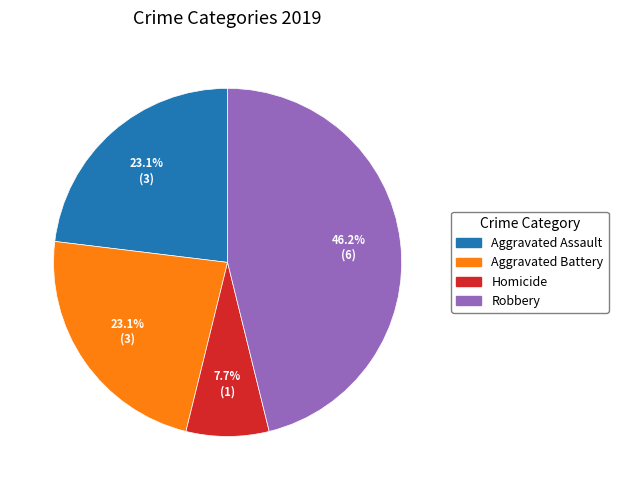

Does any single category account for the majority?

No